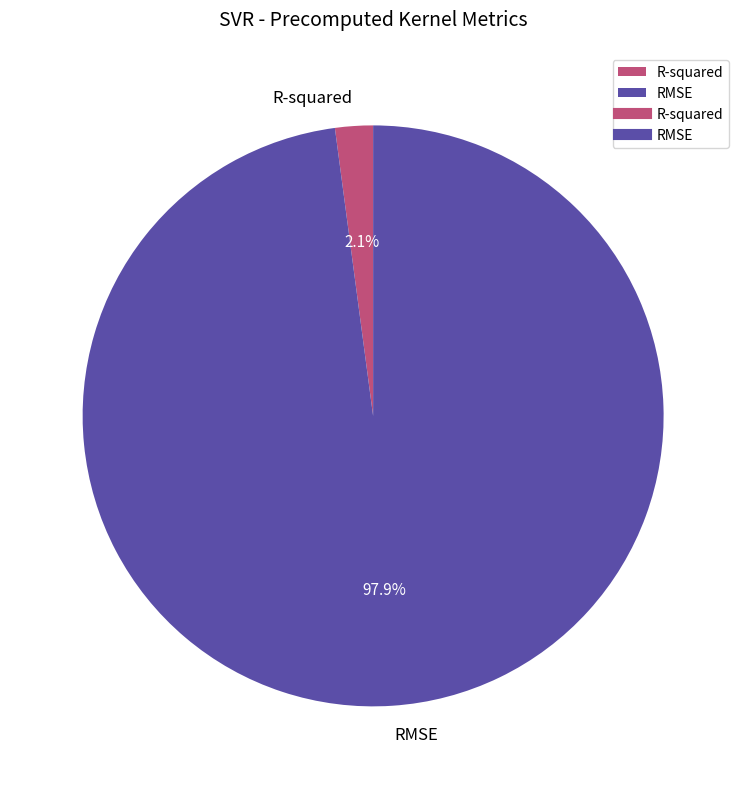

To the nearest percent, what is the difference between the R-squared and RMSE slice percentages?

96%